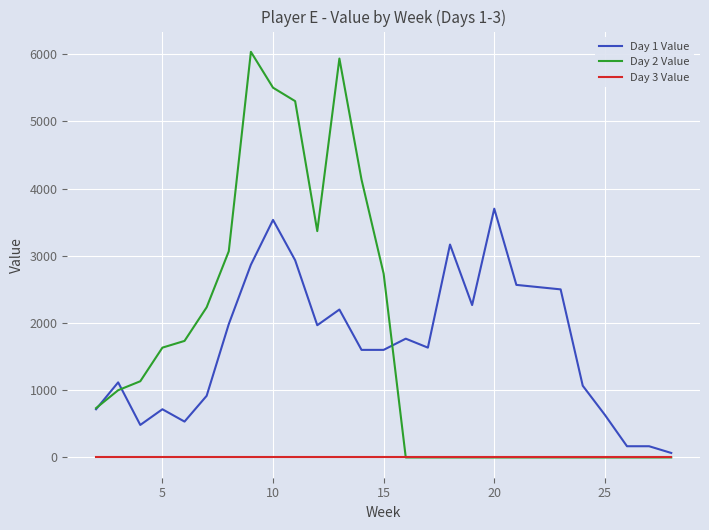

Which series has the largest range (max minus min)?

Day 2 Value